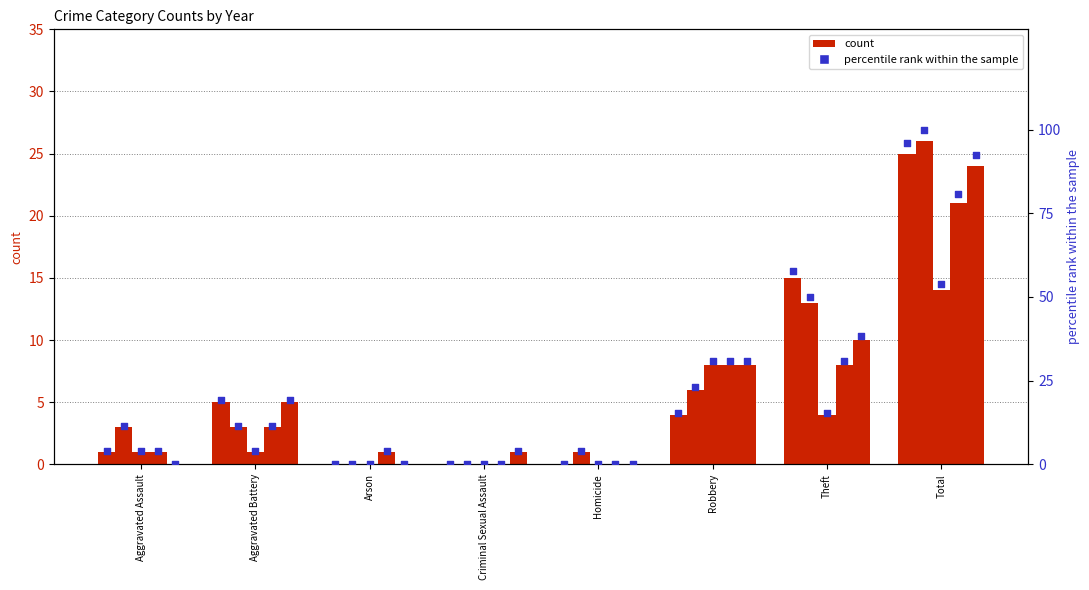

Approximately how many times larger is the value at Theft compared to Aggravated Battery?

3.0